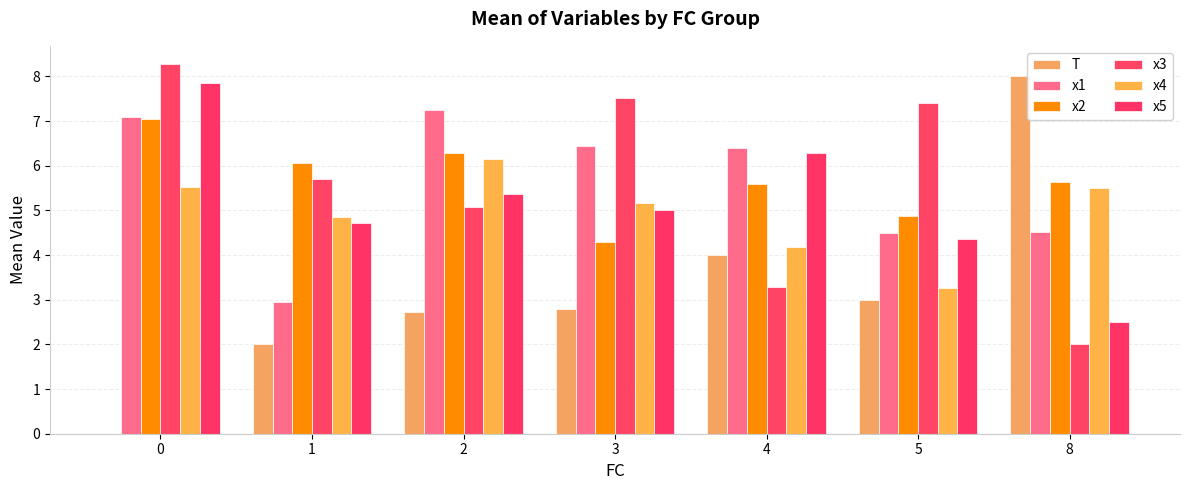

Which series has the largest total across all categories?

x2